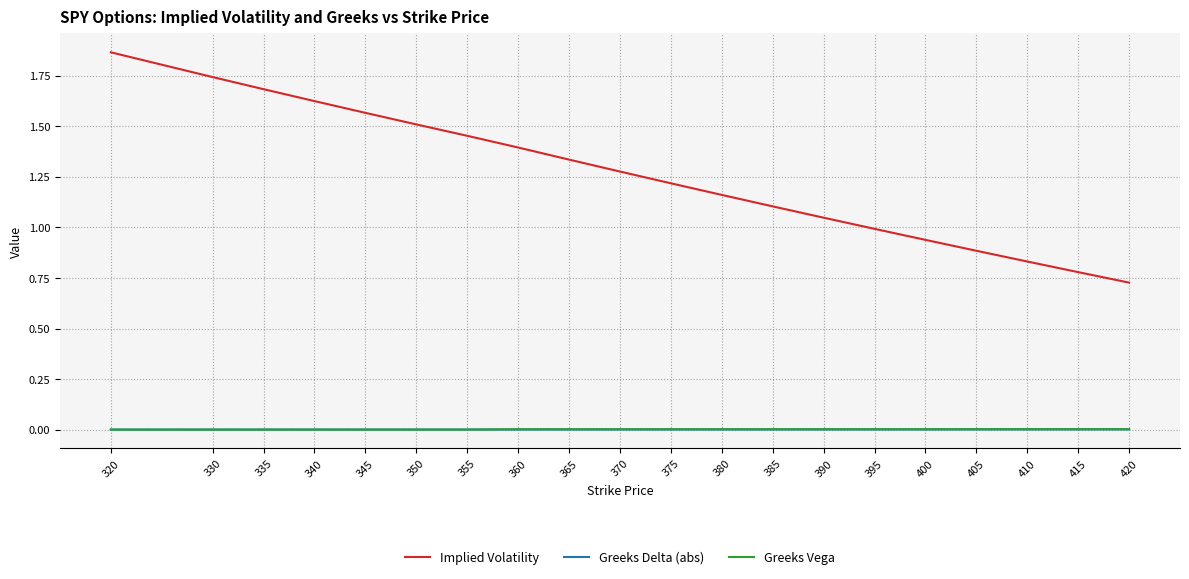

Which series changed the most between 345 and 365?

Implied Volatility